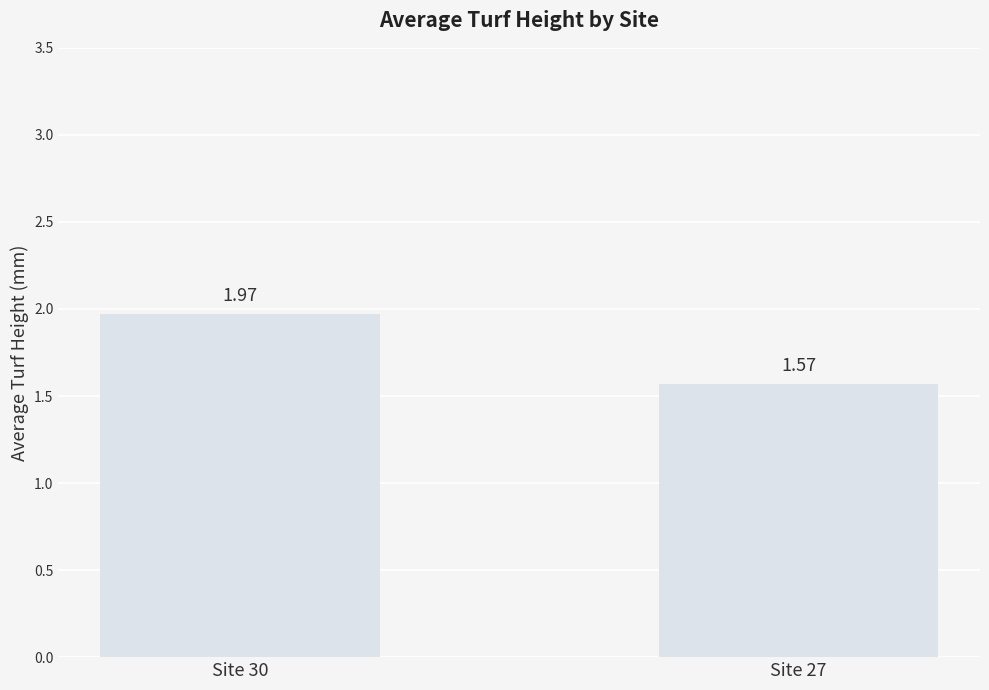

List the labels in order of value, largest first.

Site 30, Site 27